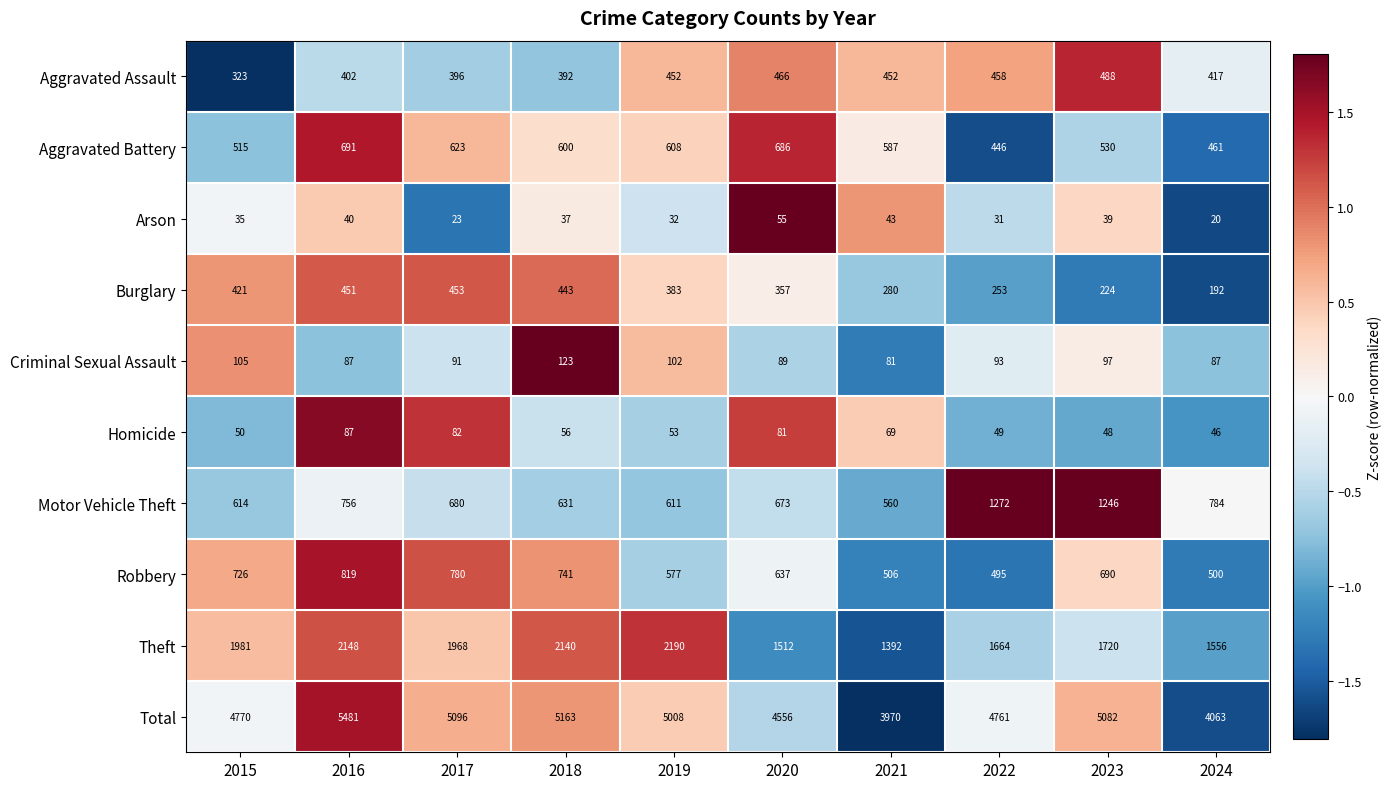

What is the difference between the Total values at 2023 and 2019?

74